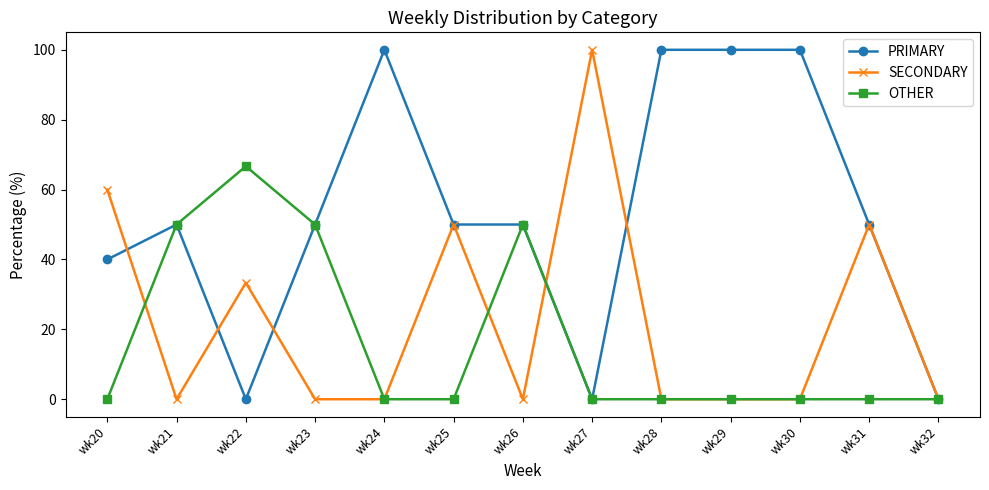

What is the maximum value for SECONDARY?

100.0